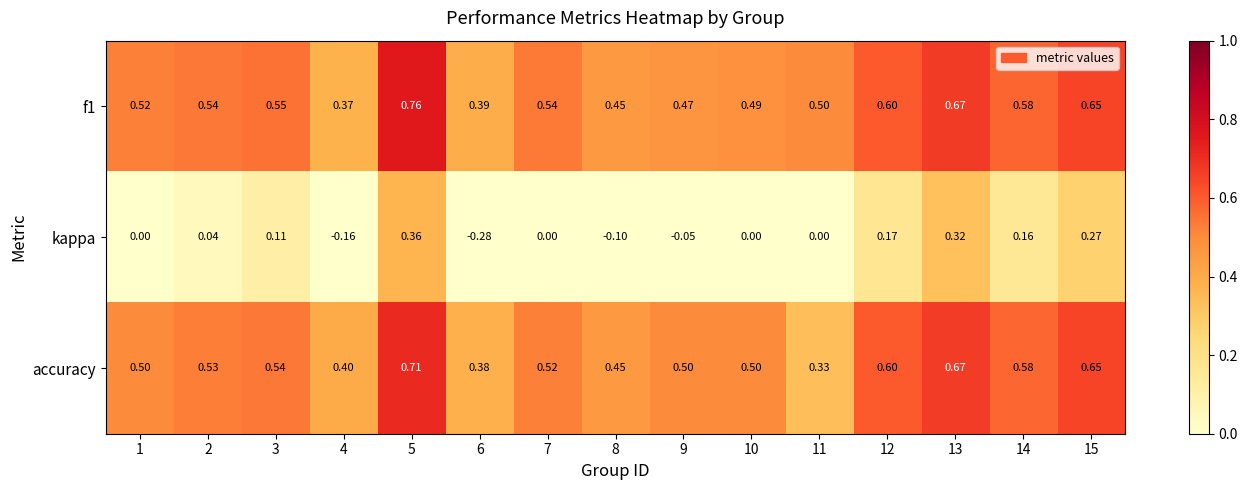

Is the value of f1 at 3 greater than the value of kappa at 12?

Yes